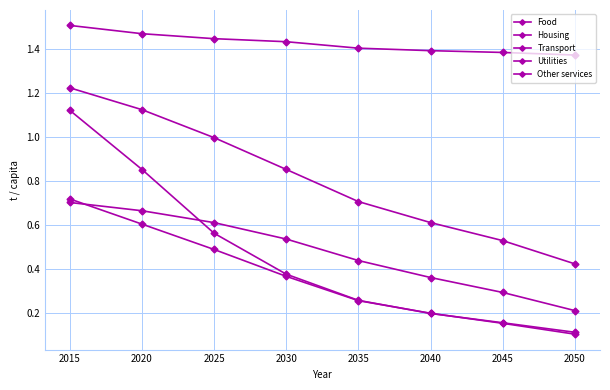

True or false: Housing has more than 1 interior local peaks.

False